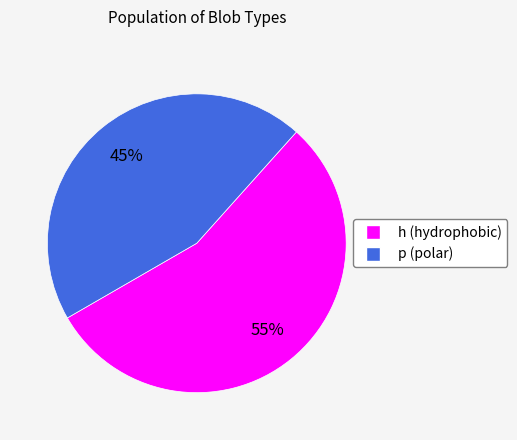

Is the sum of h and p greater than half?

Yes